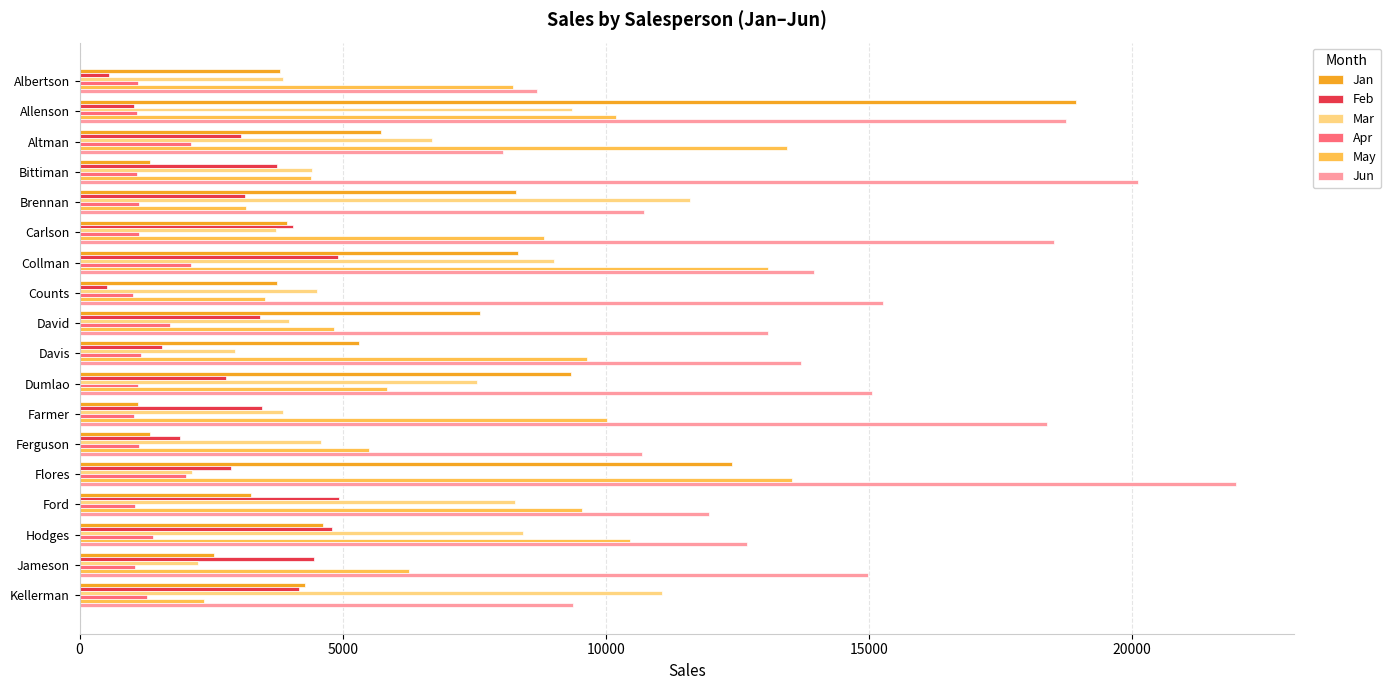

Is the value of Apr at Ferguson greater than the value of Jan at Counts?

No